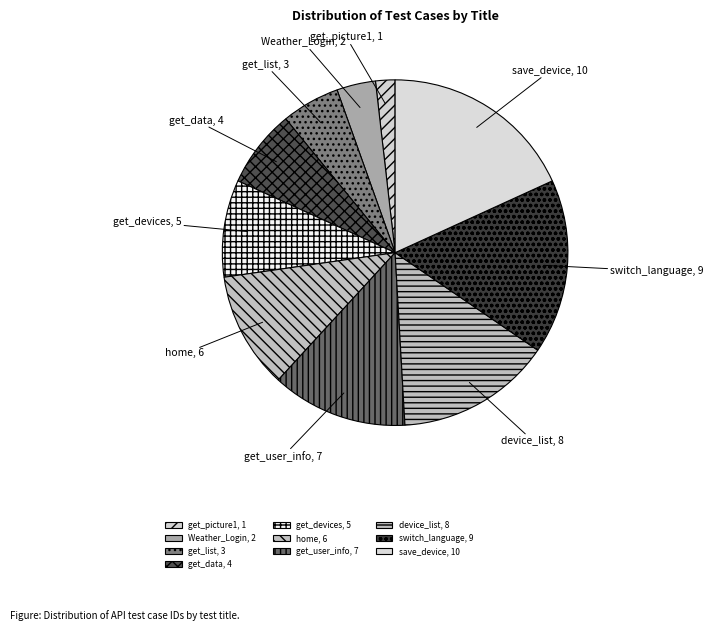

Combined, do get_list and device_list account for over 50%?

No